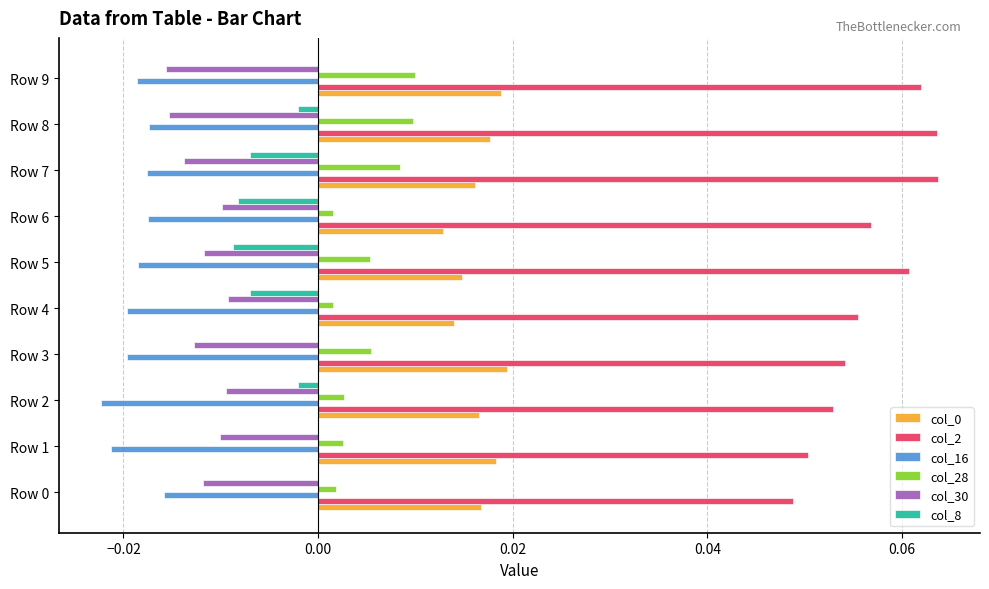

The value of col_28 at Row 9 is 0.0. True or false?

True